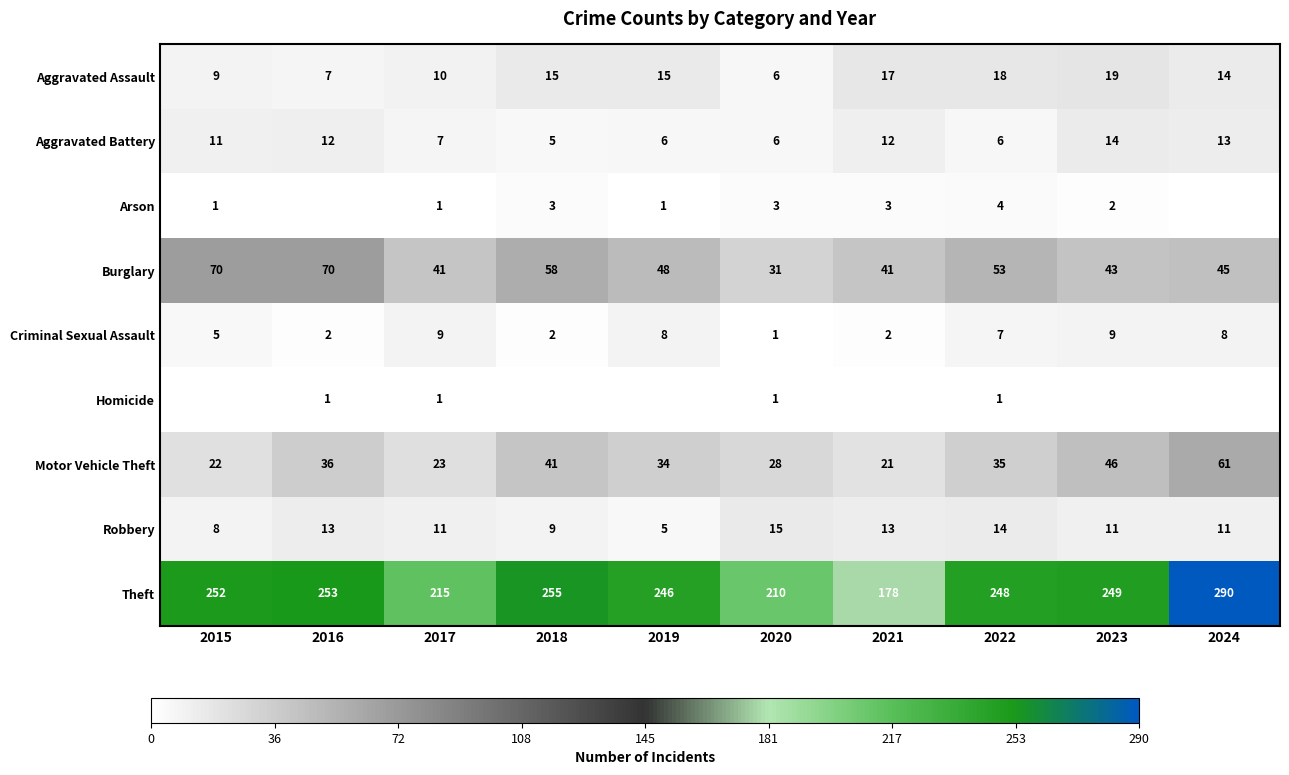

What is the sum of all Aggravated Battery values?

92